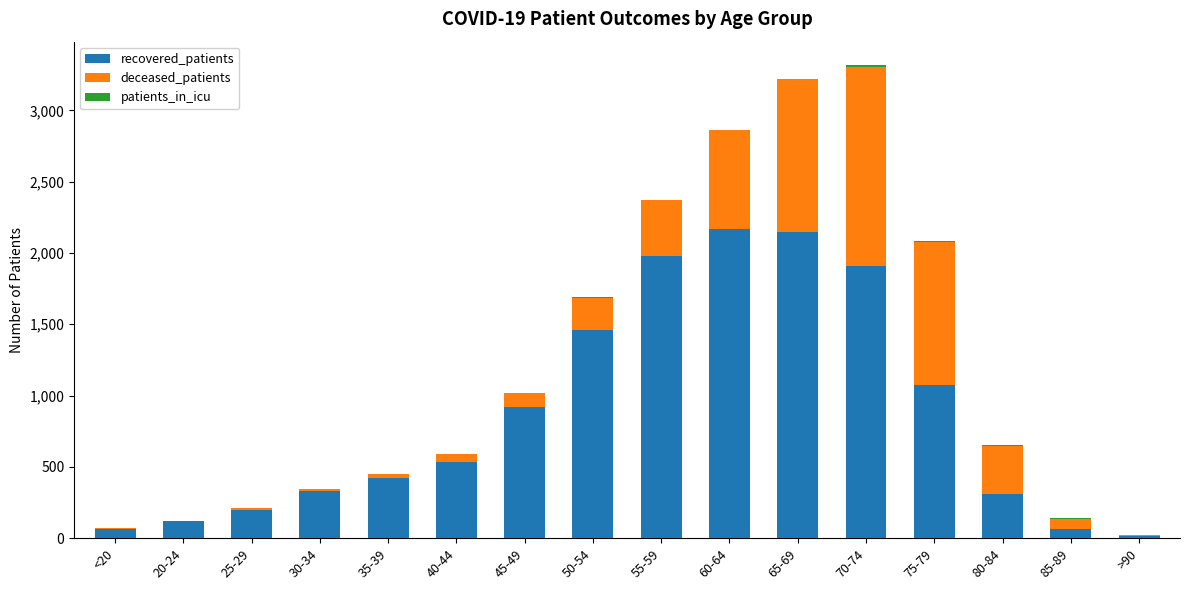

The value of recovered_patients at 25-29 is 316. True or false?

False